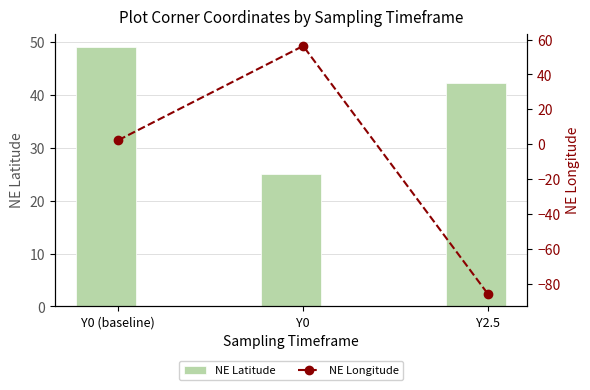

List the series in order of their overall mean, lowest first.

NE Longitude, NE Latitude